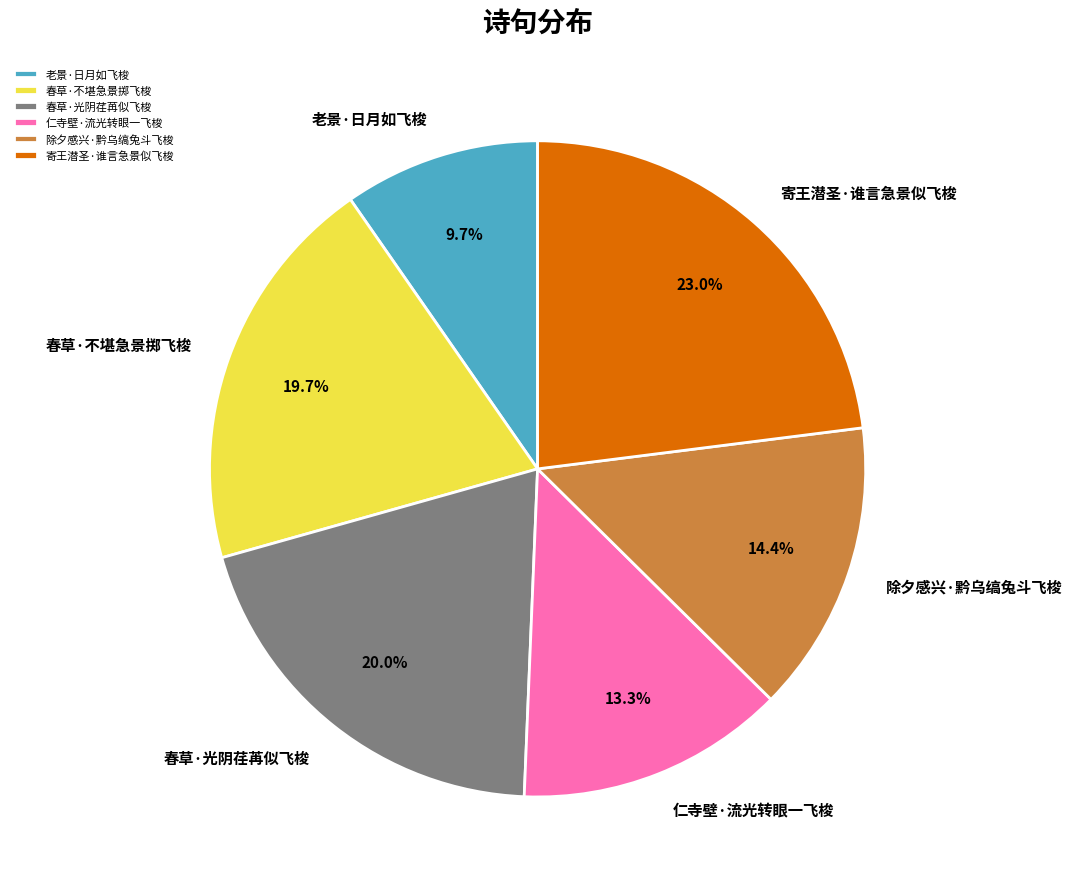

To the nearest percent, what is the difference between the largest and smallest slice percentages?

13%